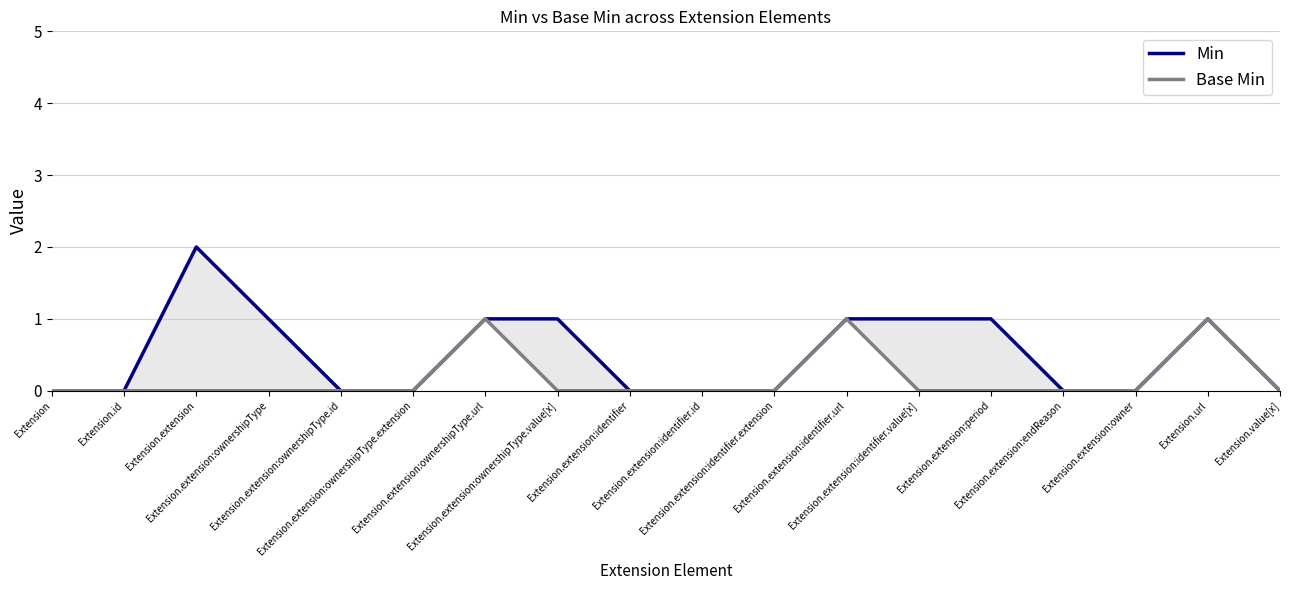

How many values in the Min series exceed 0?

8